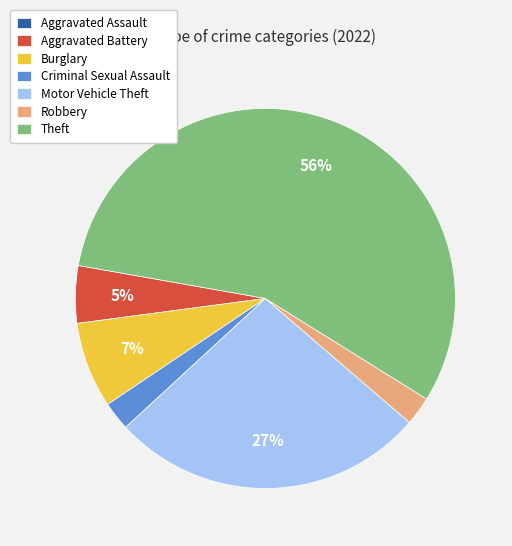

What percentage is the Aggravated Battery slice, to the nearest percent?

5%